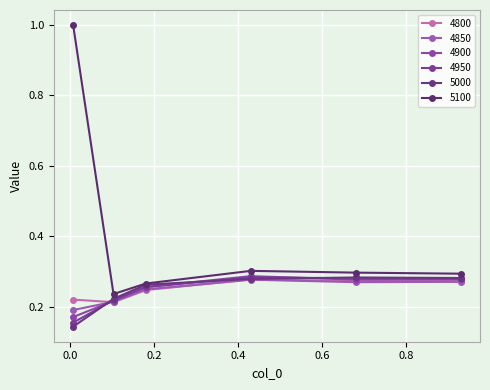

True or false: 4850 has more than 1 points higher than both neighbors.

False